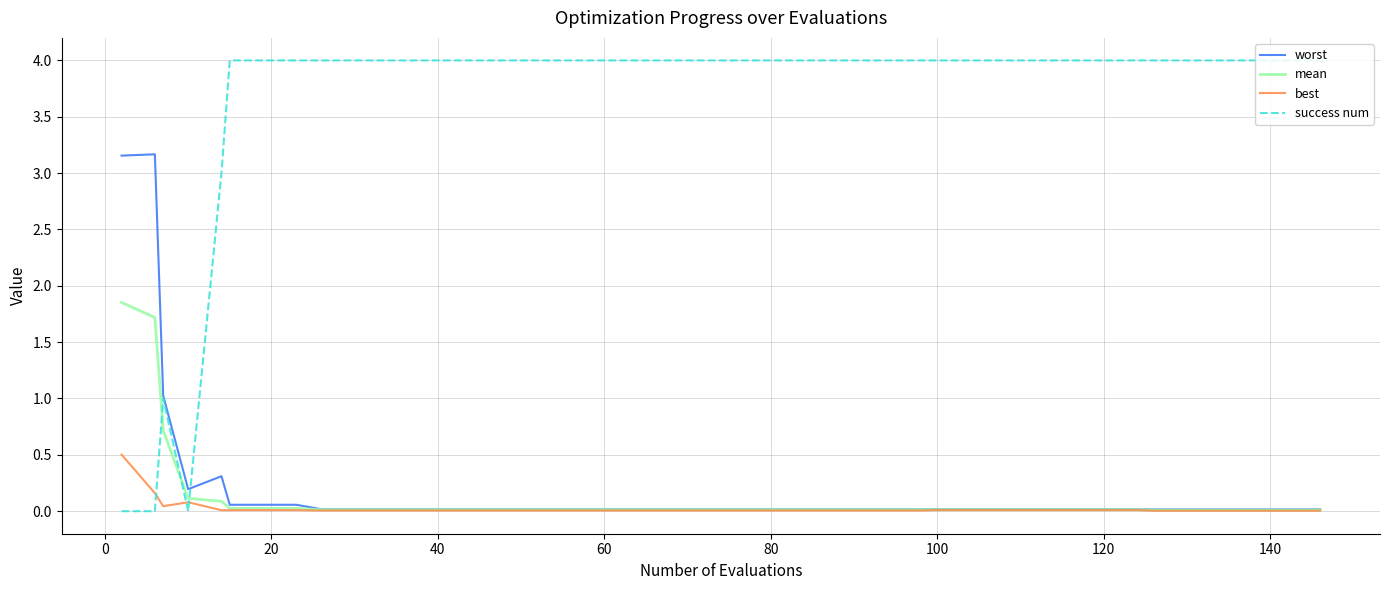

True or false: success num and mean cross at least once.

True